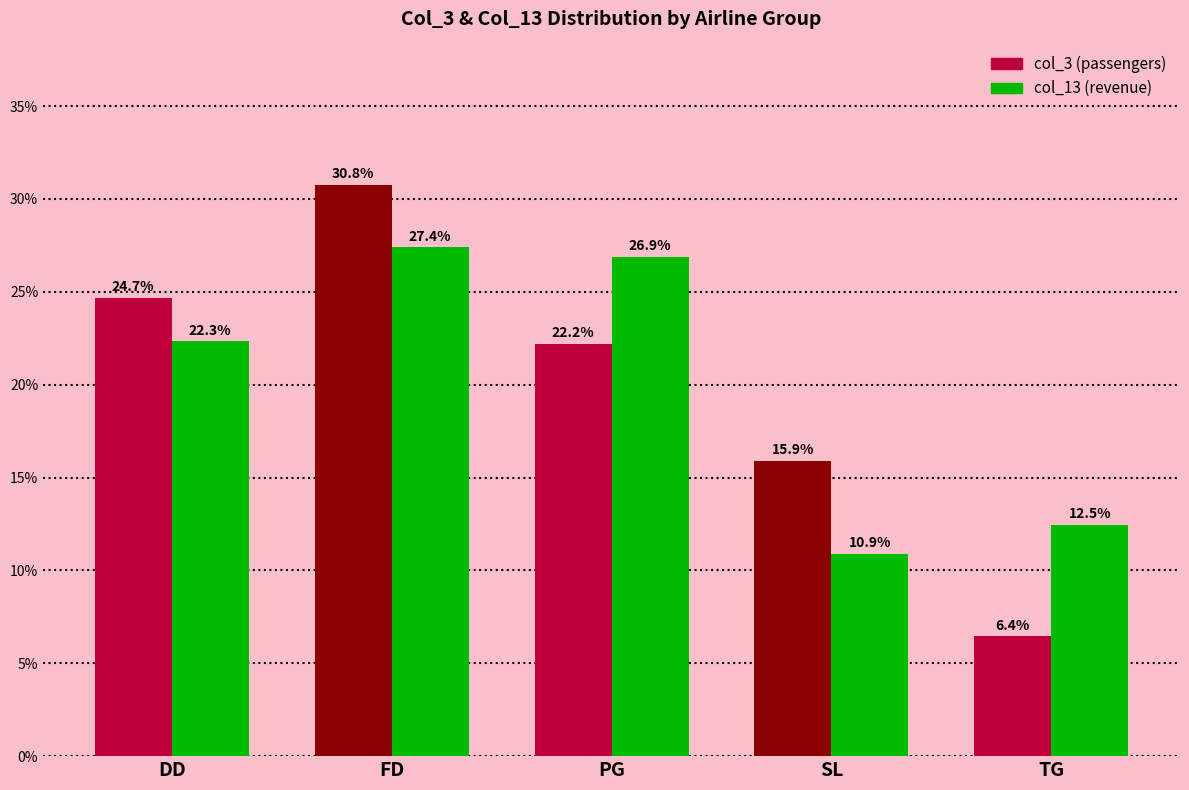

Which series has the widest spread of values?

col_3 (passengers)